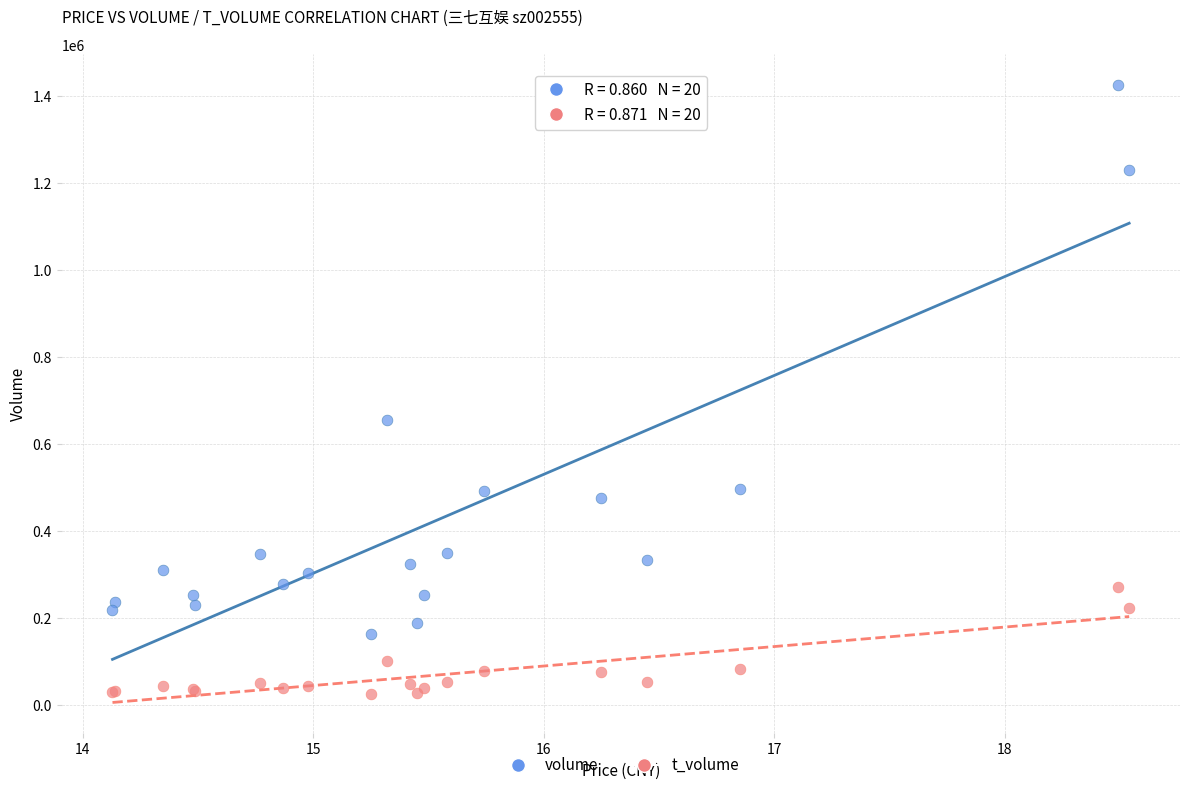

What are all the series names shown in the legend?

volume, t_volume